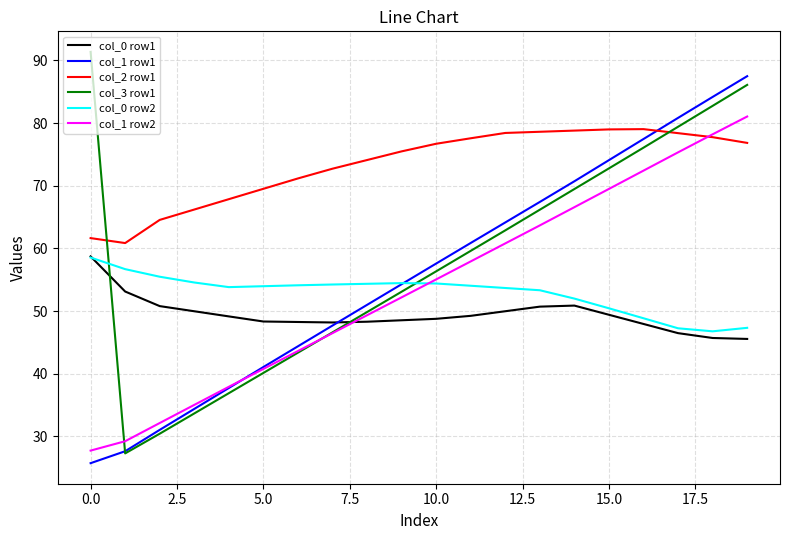

What is the minimum value for col_3 row1?

27.3